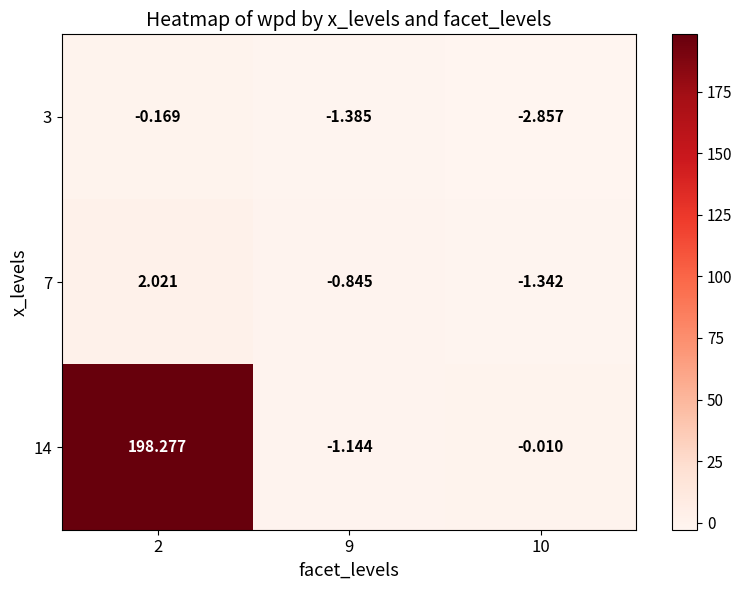

How many data points in 14 are above 0?

1